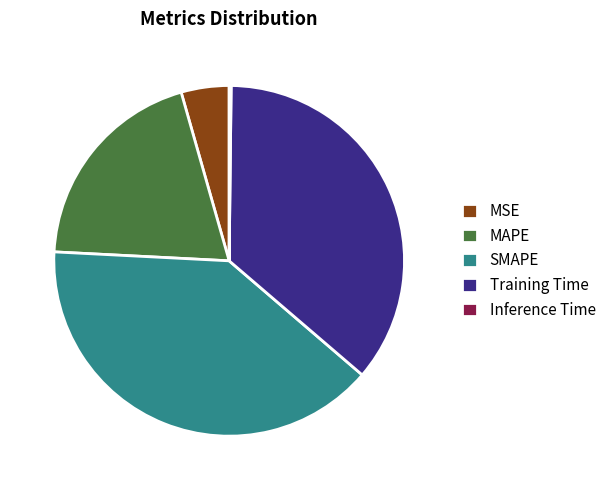

Which category has the biggest portion of the pie?

SMAPE